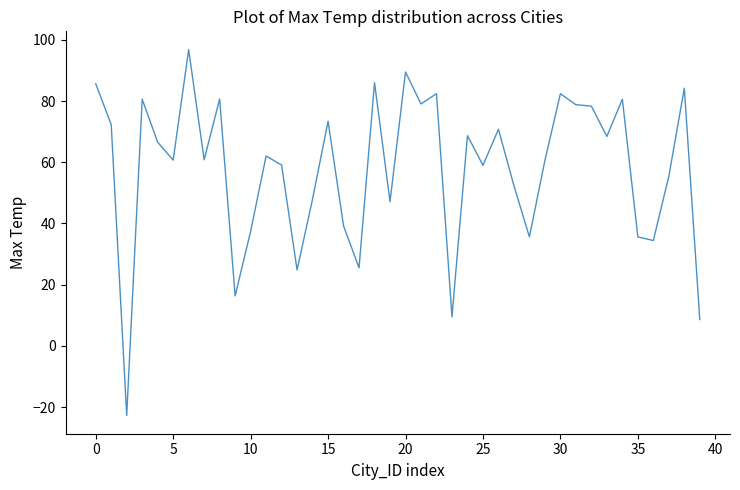

What is the maximum value shown in the chart?

96.8